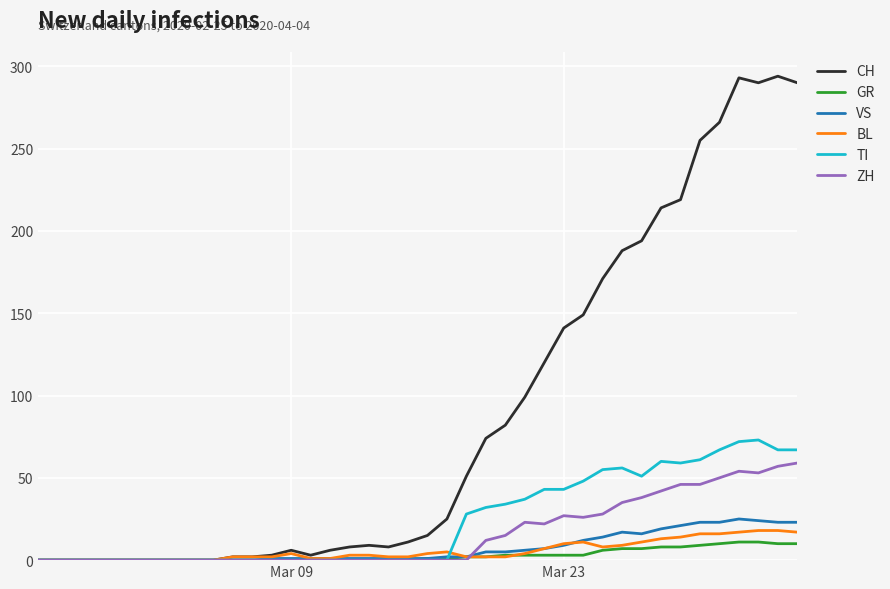

What is the maximum value shown in the chart?

294